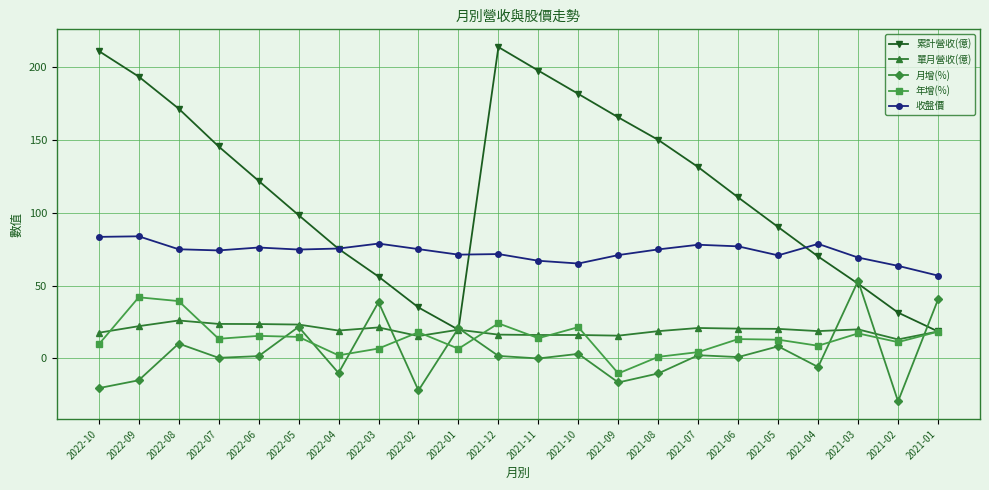

List the series in order of their peak value, lowest first.

單月營收(億), 年增(%), 月增(%), 收盤價, 累計營收(億)